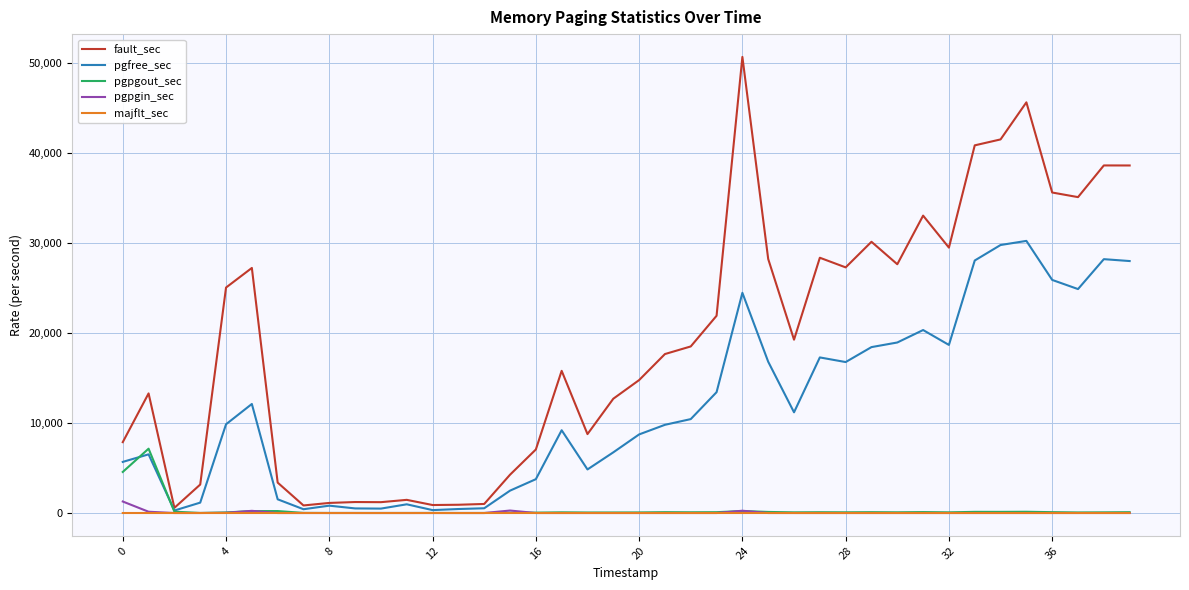

Which series has the largest total across all categories?

fault_sec